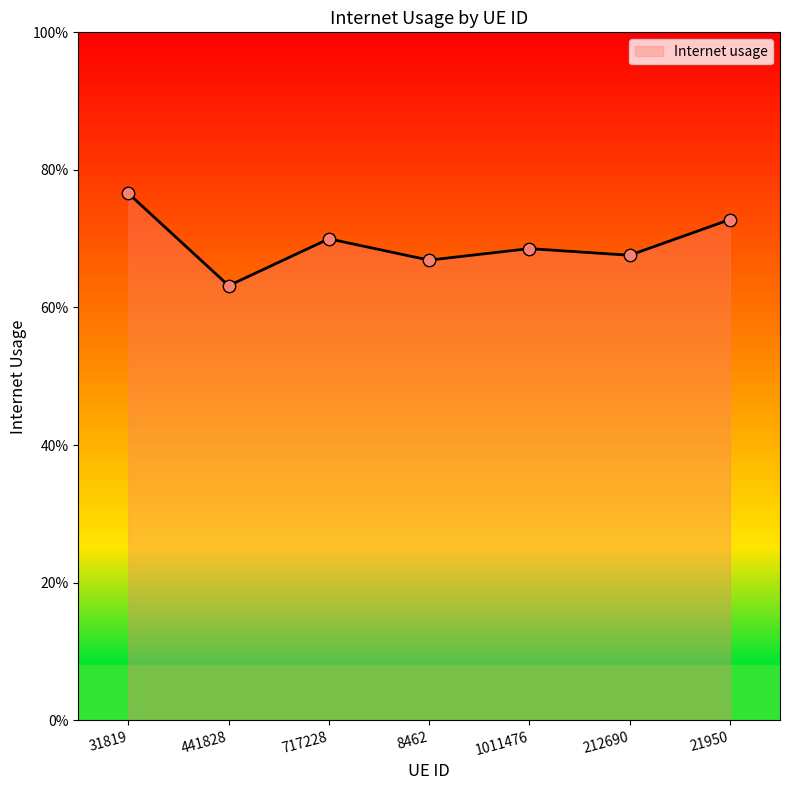

Which has a higher value, 8462 or 441828?

8462